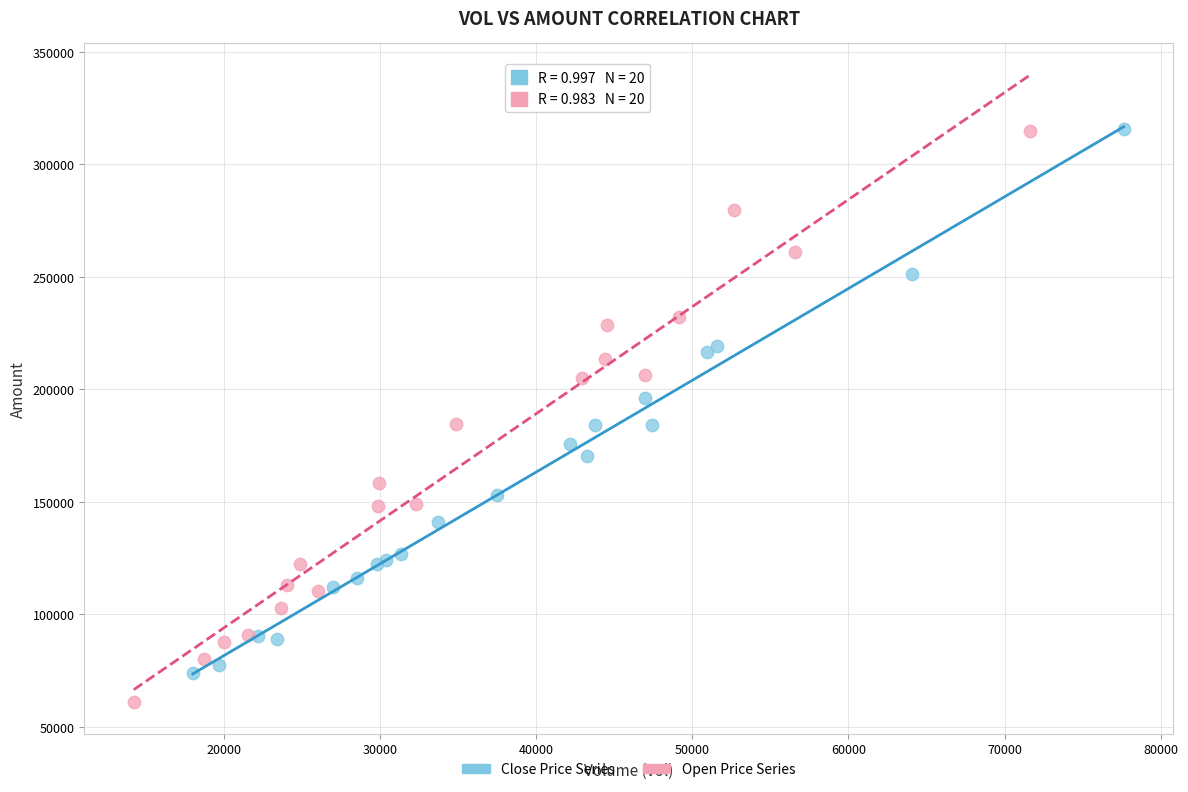

Which series contains the lowest Y value?

Open Price Series